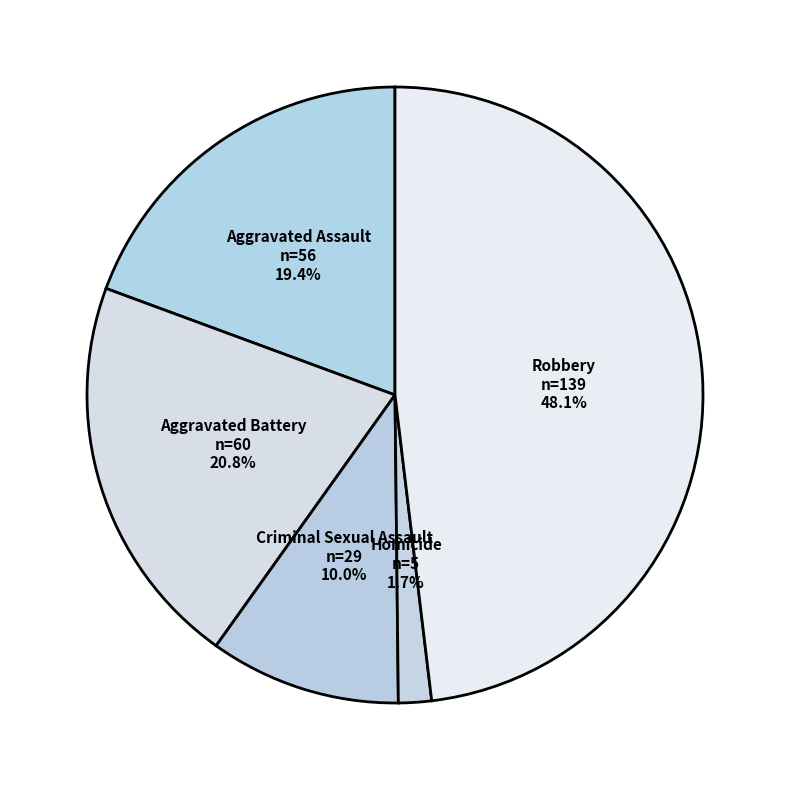

To the nearest percent, what is the average slice percentage?

20%